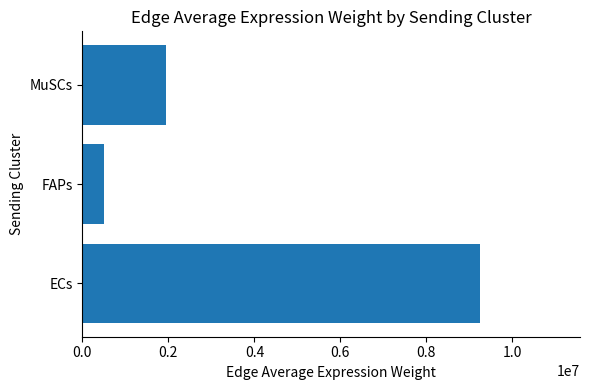

How many categories are shown in the chart?

3